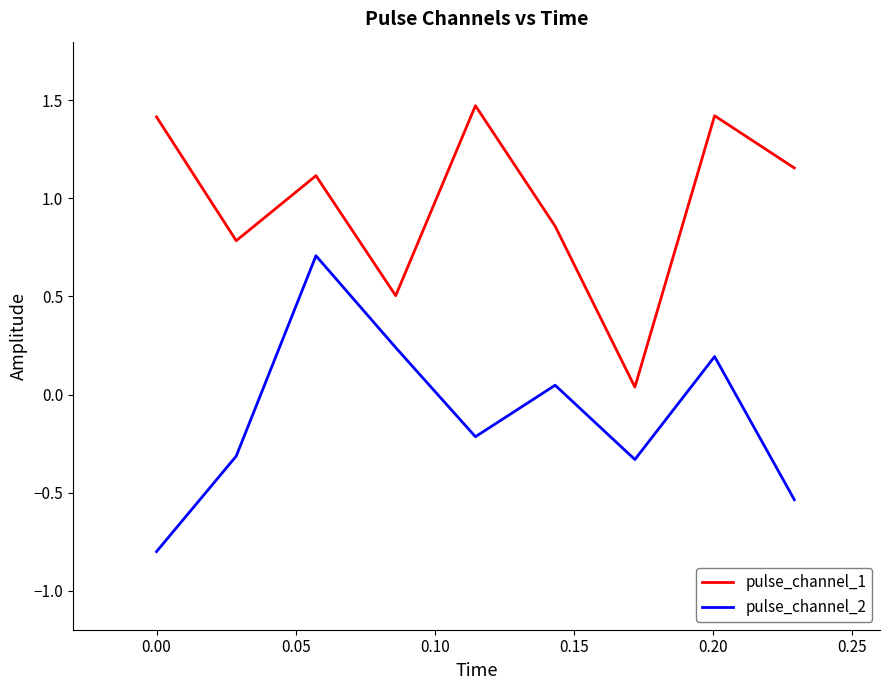

Rank the series by their maximum value, from highest to lowest.

pulse_channel_1, pulse_channel_2